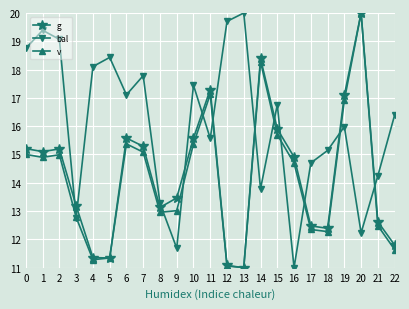

Where is the first local minimum for bal?

3